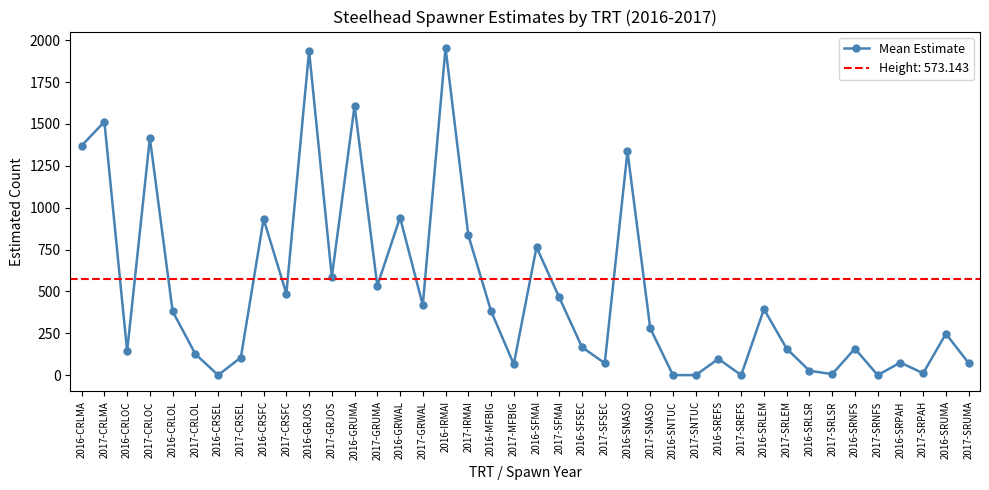

Approximately how many times larger is the value at 2017-CRLOC compared to 2017-SRLSR?

236.0